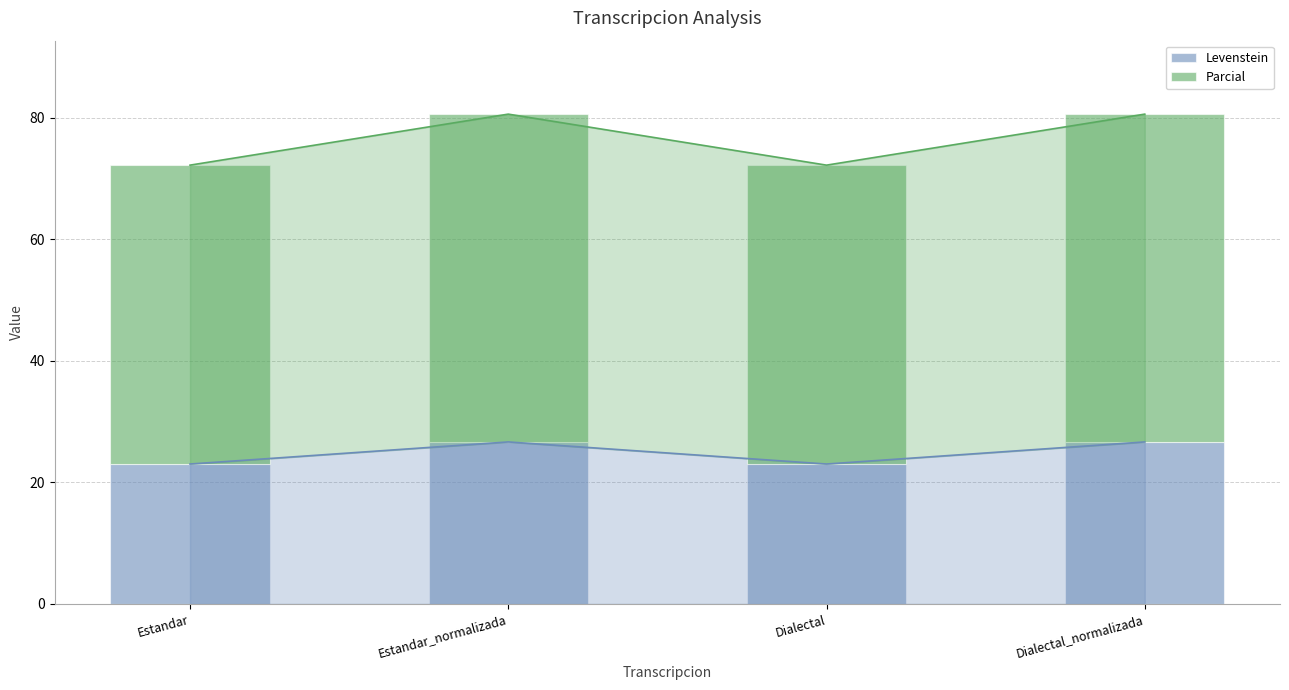

Where does the Levenstein series first go above 26?

Estandar_normalizada